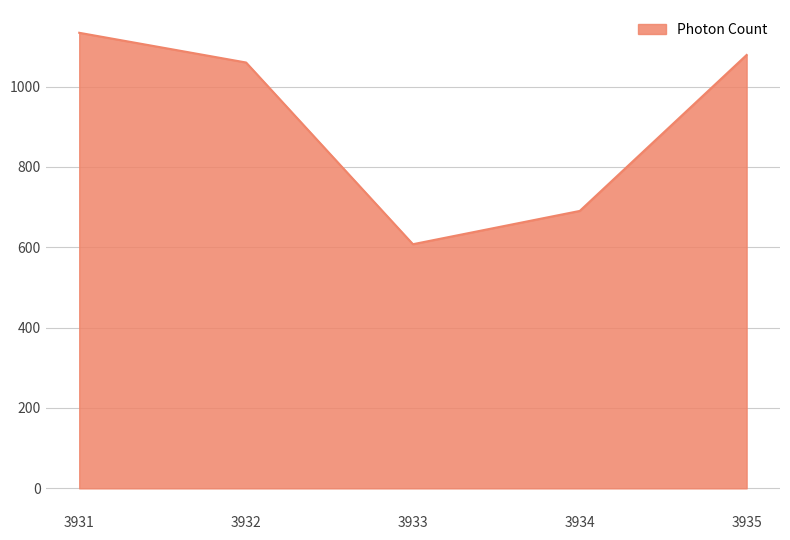

Reading left to right, extract all data points from this chart.

3931=1133.7	3932=1059.7	3933=607.6	3934=690.4	3935=1078.5